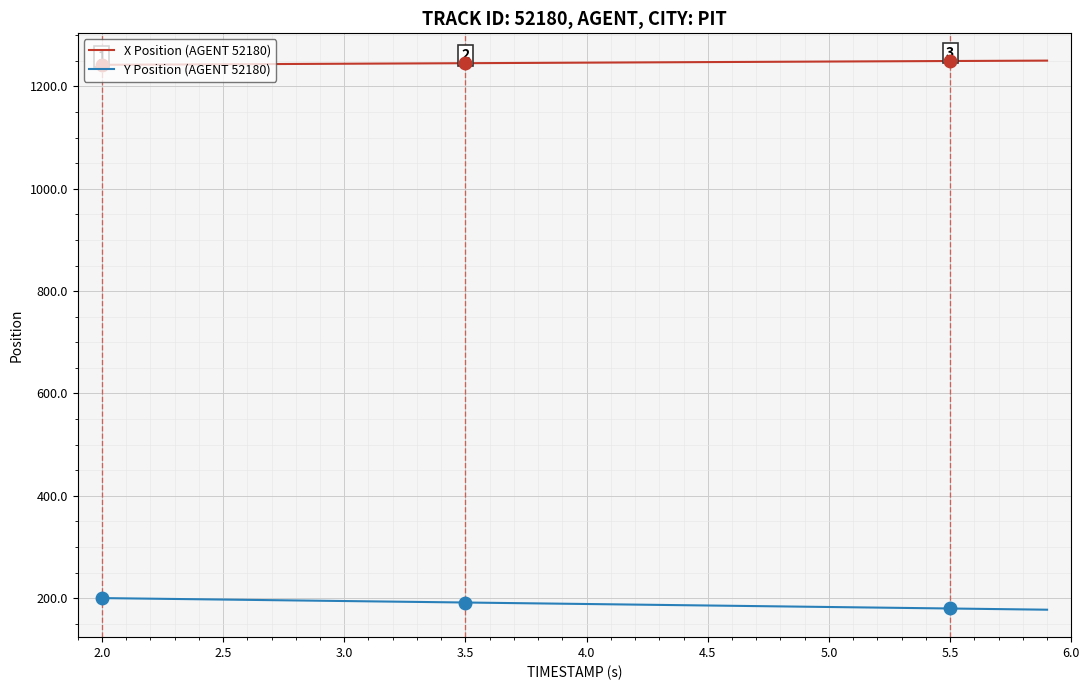

Which series has the widest spread of values?

Y Position (AGENT 52180)